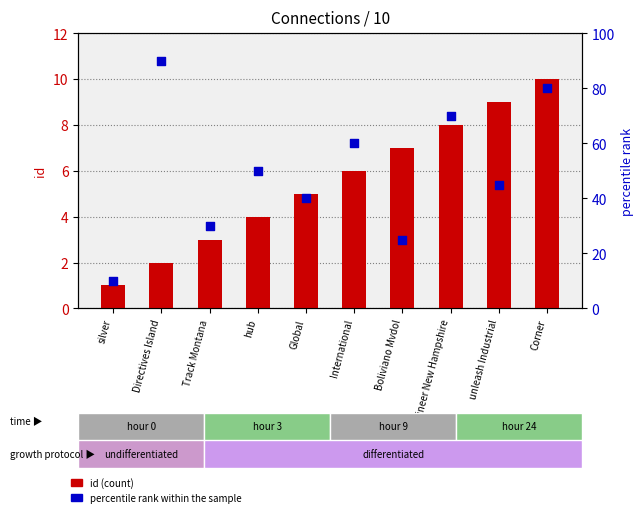

Which series contains the highest Y value?

percentile rank within the sample